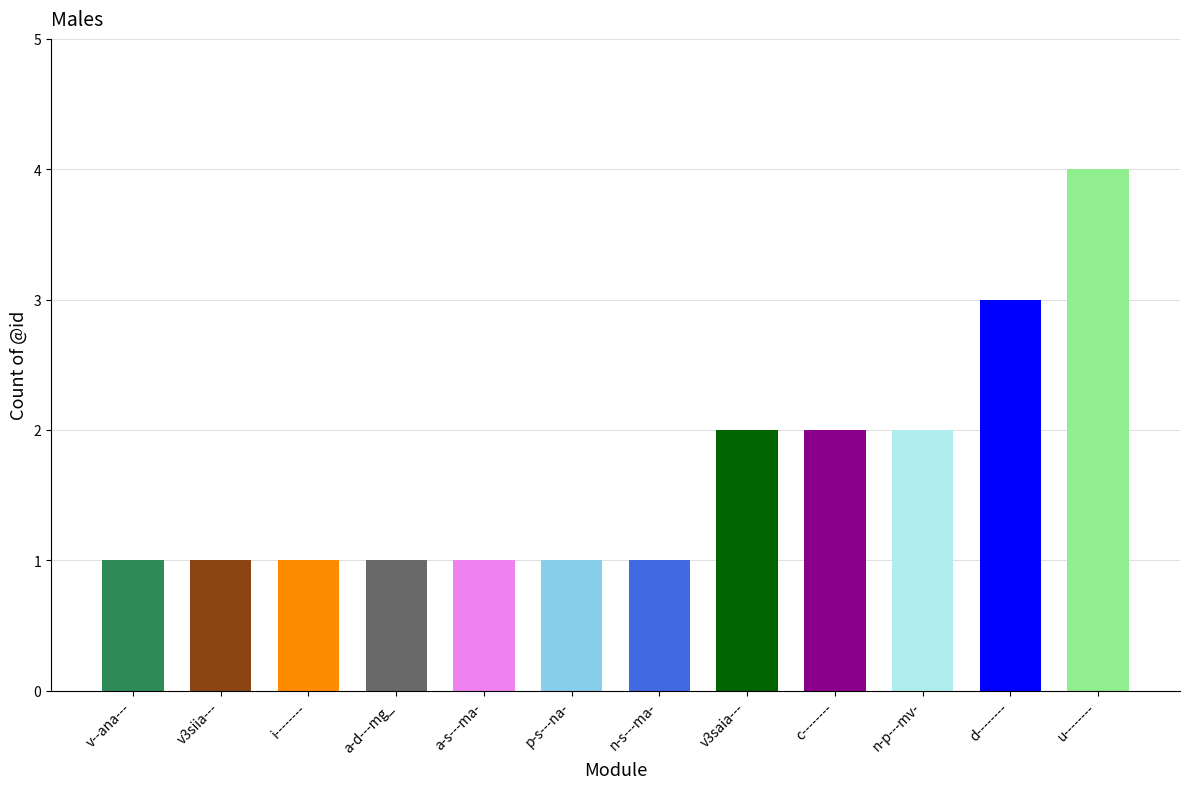

What is the change in value from n-s---ma- to v3saia---?

+1